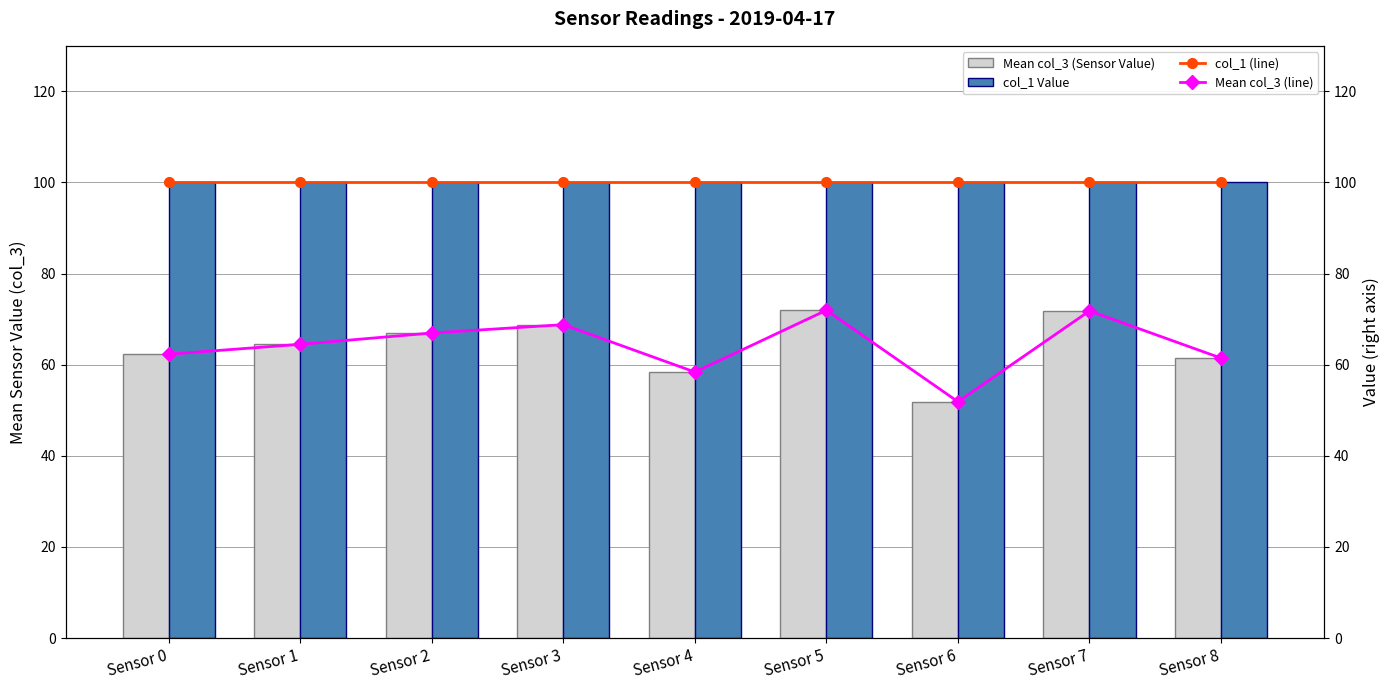

At which label does Mean col_3 (line) first exceed 64?

Sensor 1